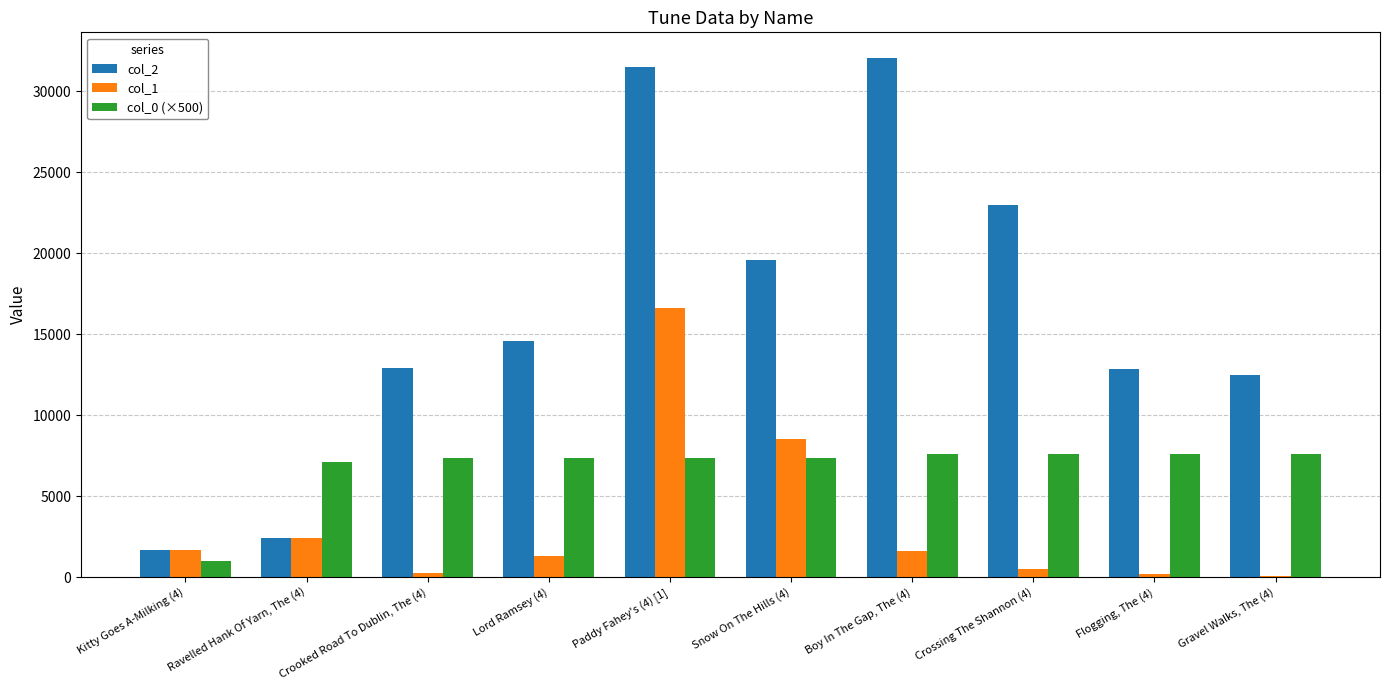

Which series has the largest total across all categories?

col_2